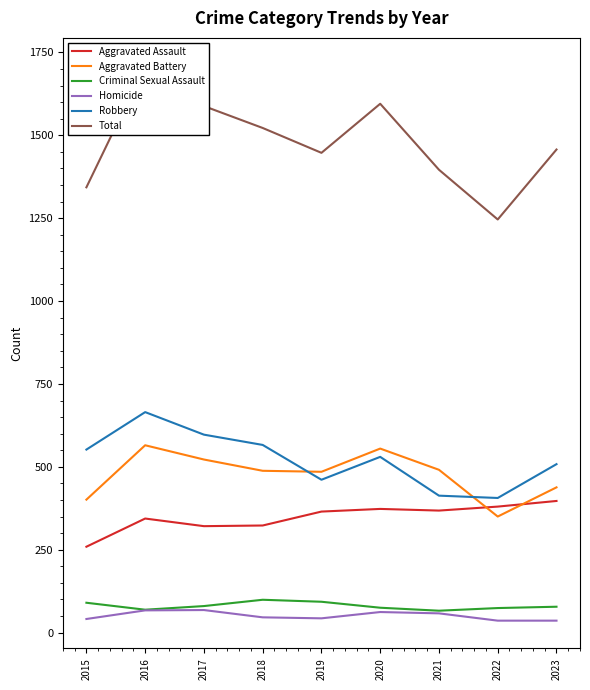

What is the value of the Robbery point at the 9th from the left?

508